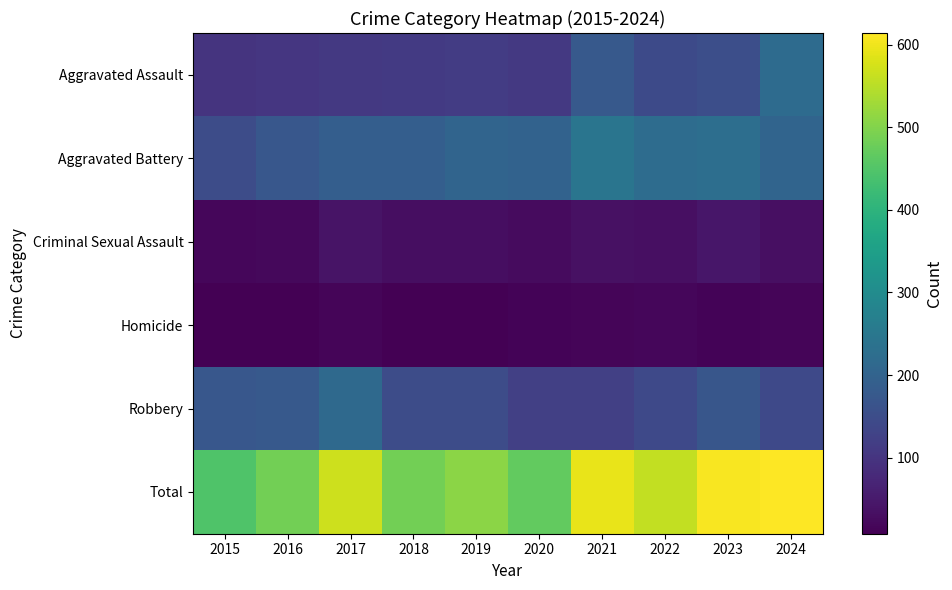

What is the difference between the highest and lowest values at 2016?

476